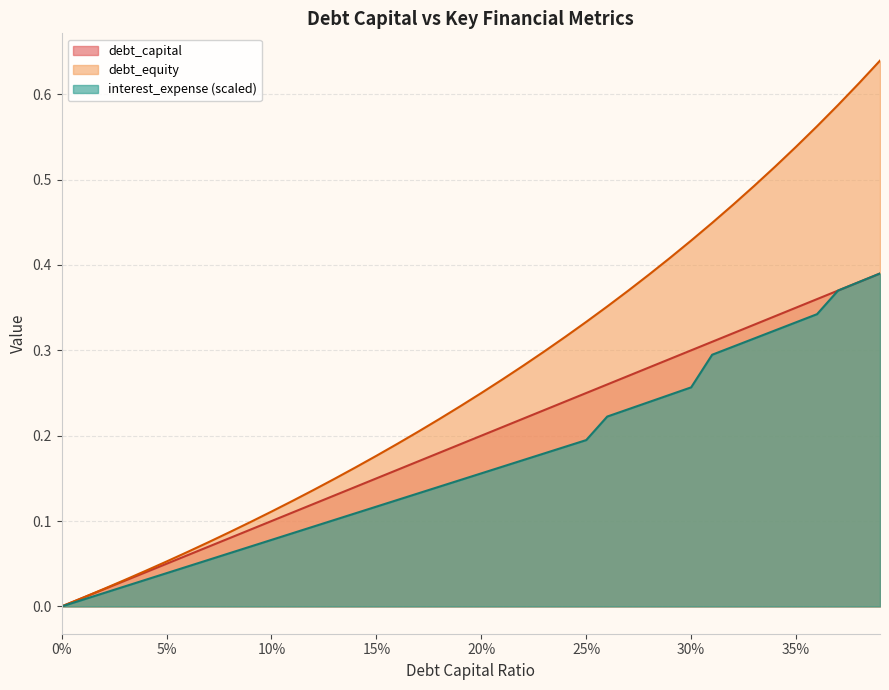

How many lines are shown in the chart?

3